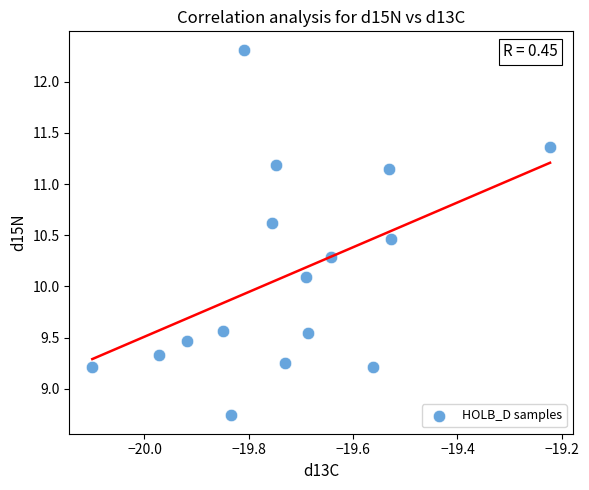

What Y value in the scatter plot is closest to 10?

10.1